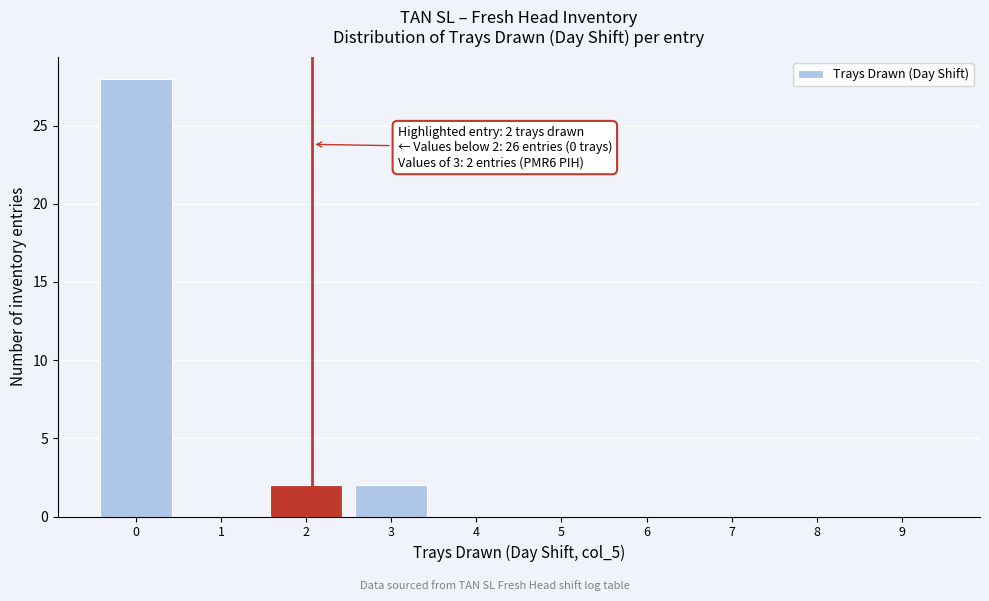

Reading left to right, what are all the values shown in this chart?

0=28	1=0	2=2	3=2	4=0	5=0	6=0	7=0	8=0	9=0